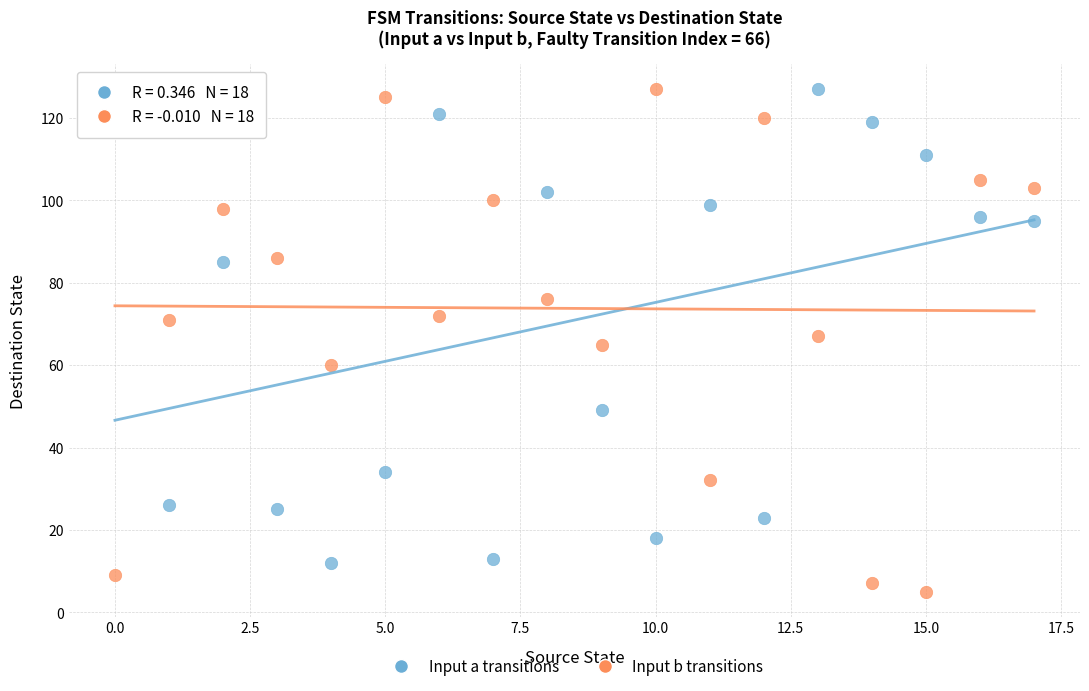

Across all data points, what is the range of Y values (max minus min)?

122